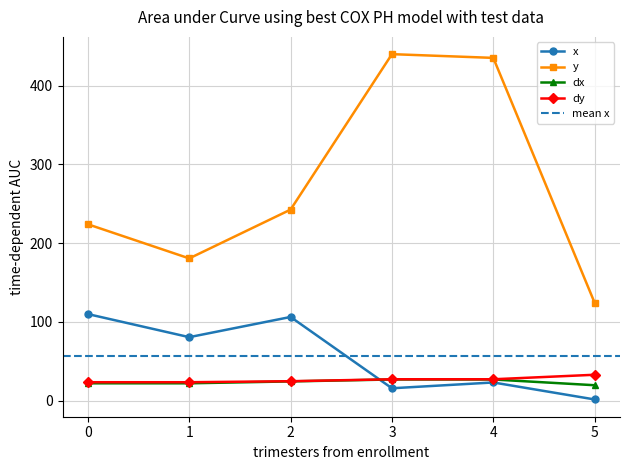

Rank the series at 5 from lowest to highest value.

x, dx, dy, y